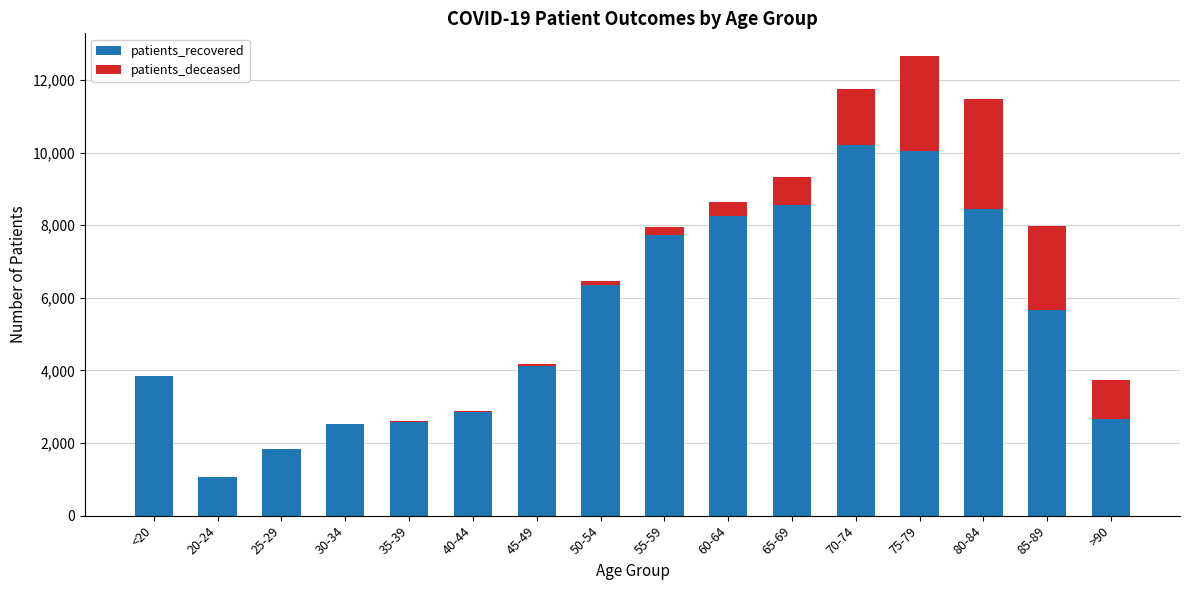

What is the highest value of the patients_recovered series?

10198